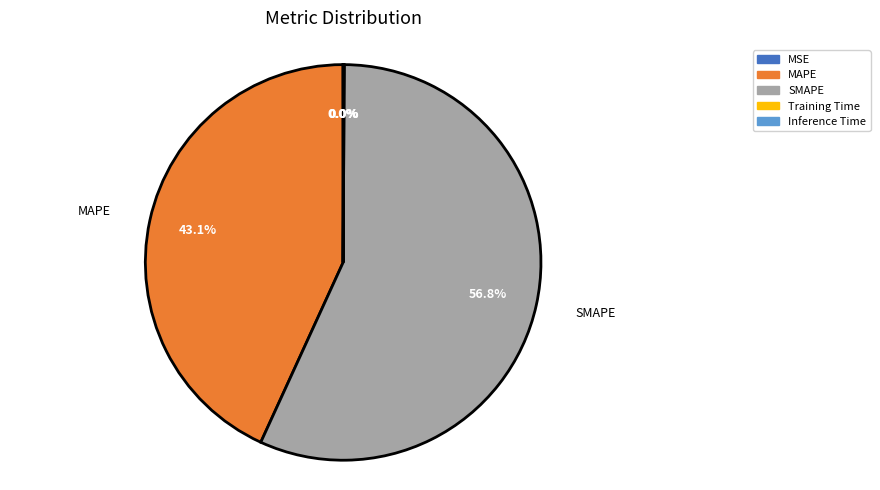

Which category has the biggest portion of the pie?

SMAPE